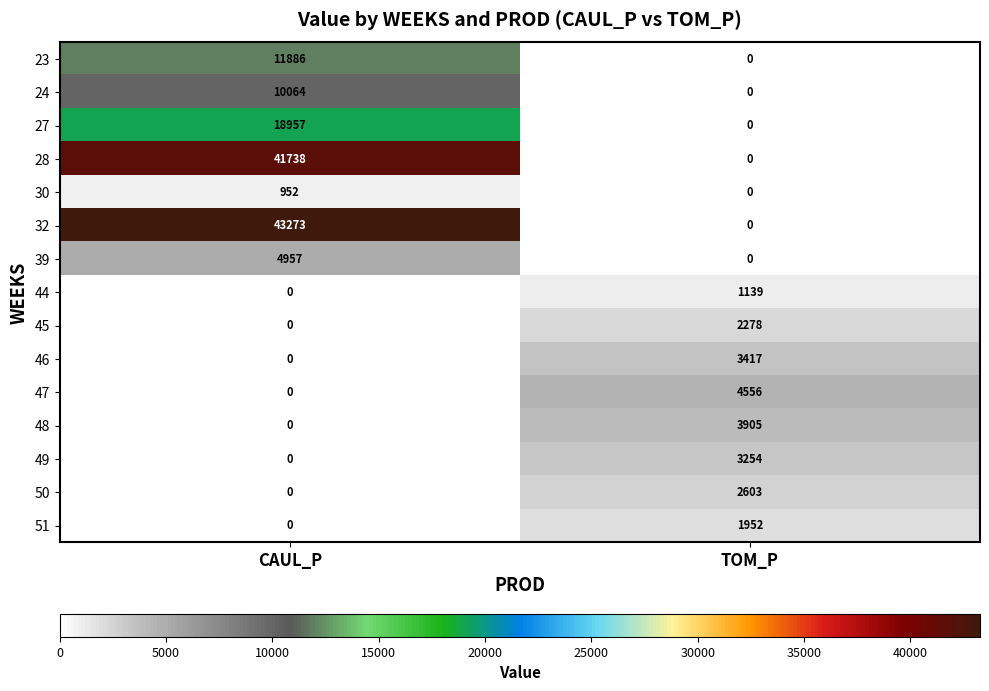

Which series has the widest spread of values?

32